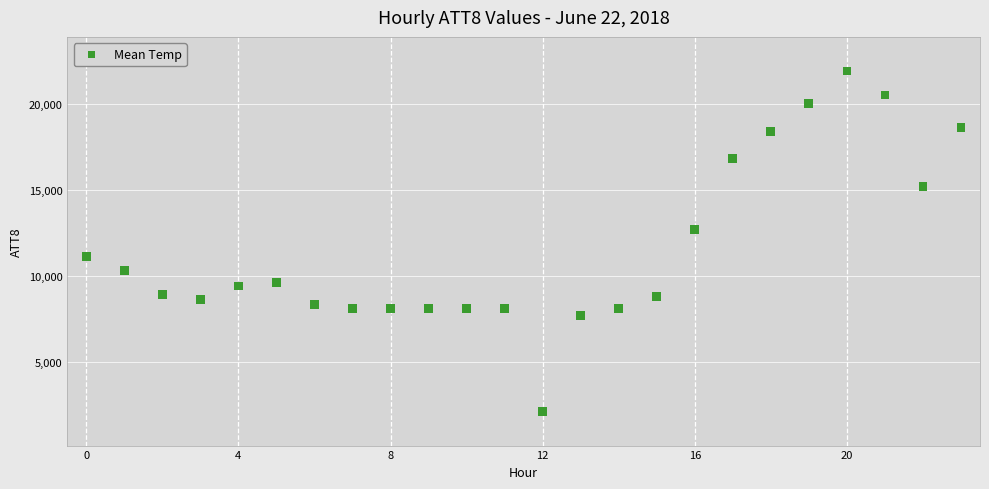

What is the range of Y values (max minus min)?

19800